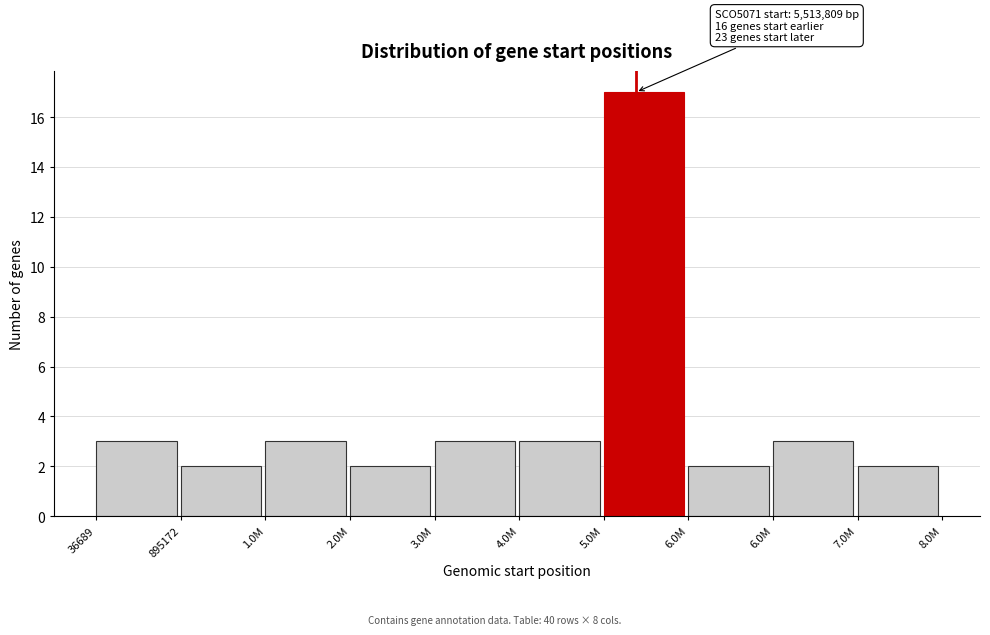

How many series are shown in this chart?

1